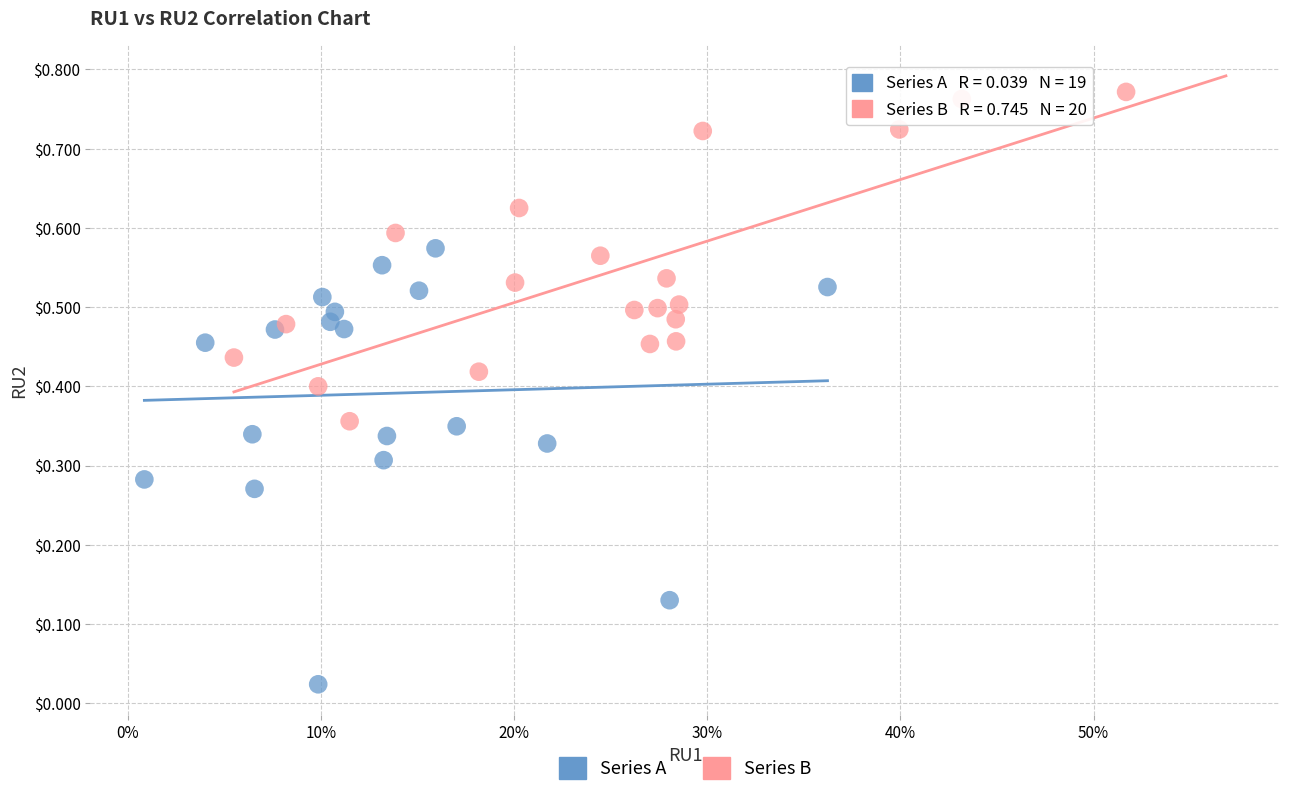

Which series reaches the maximum Y coordinate?

Series B